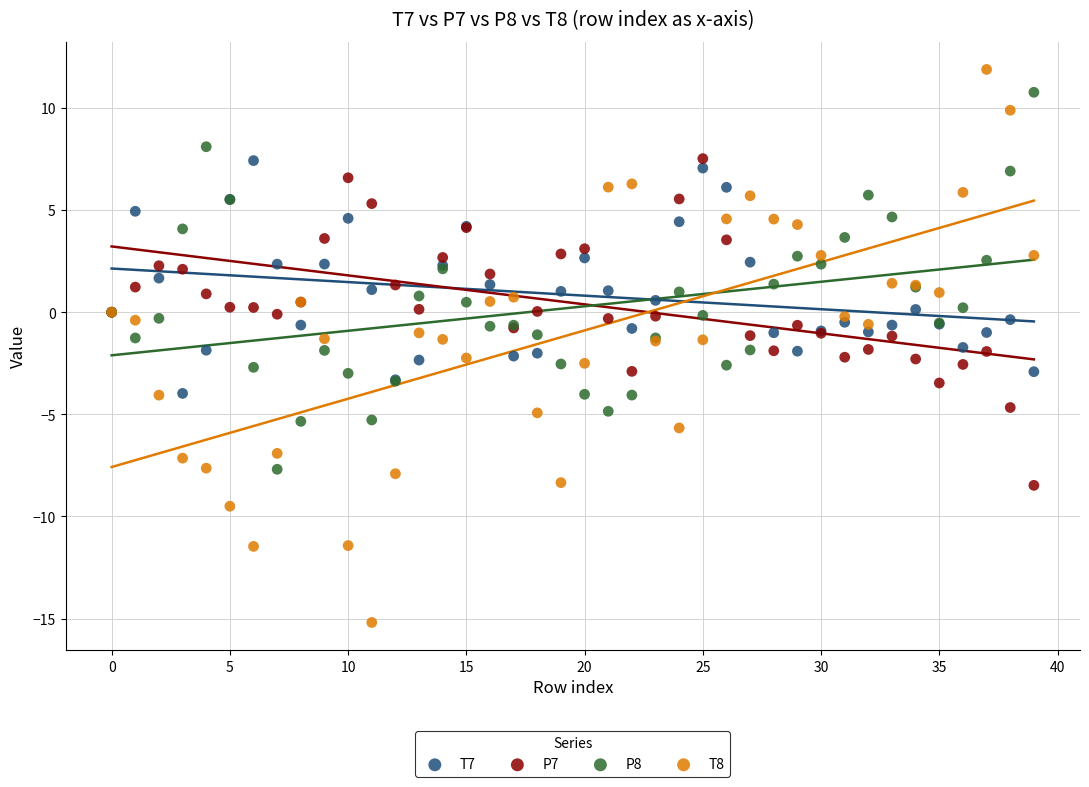

Which series contains the highest Y value?

T8